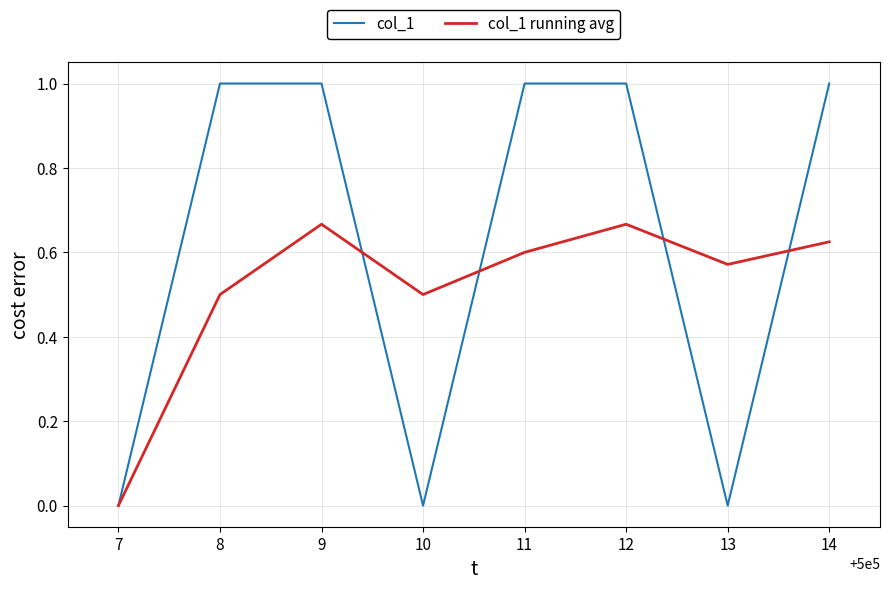

Is it true that col_1 equals 1.0 at 14?

True